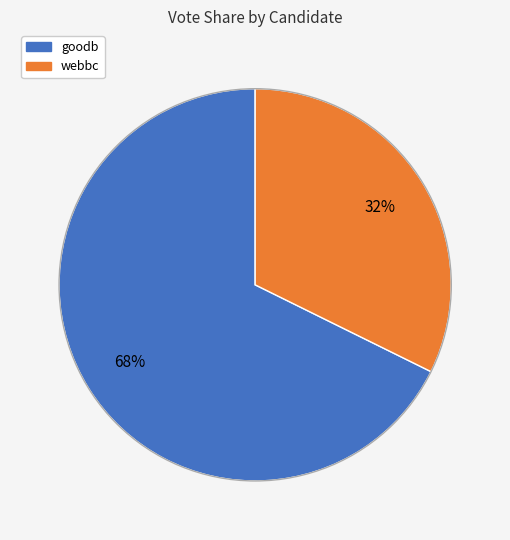

True or false: webbc accounts for 32% of the total.

True